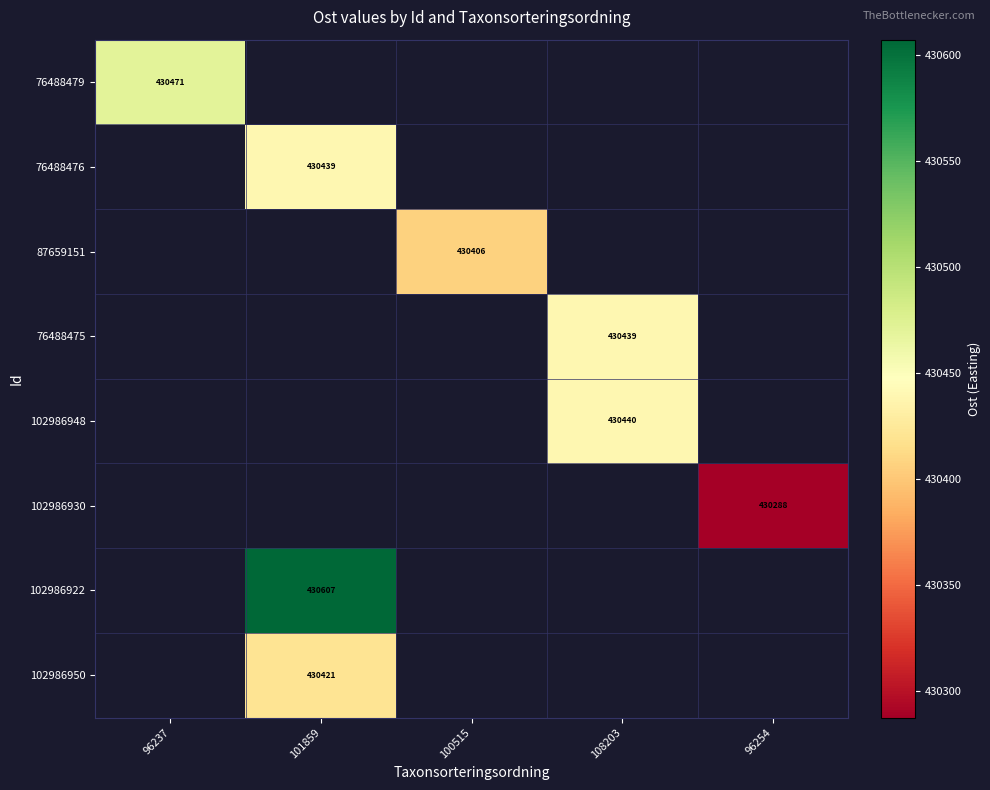

Which series has the largest range (max minus min)?

76488479